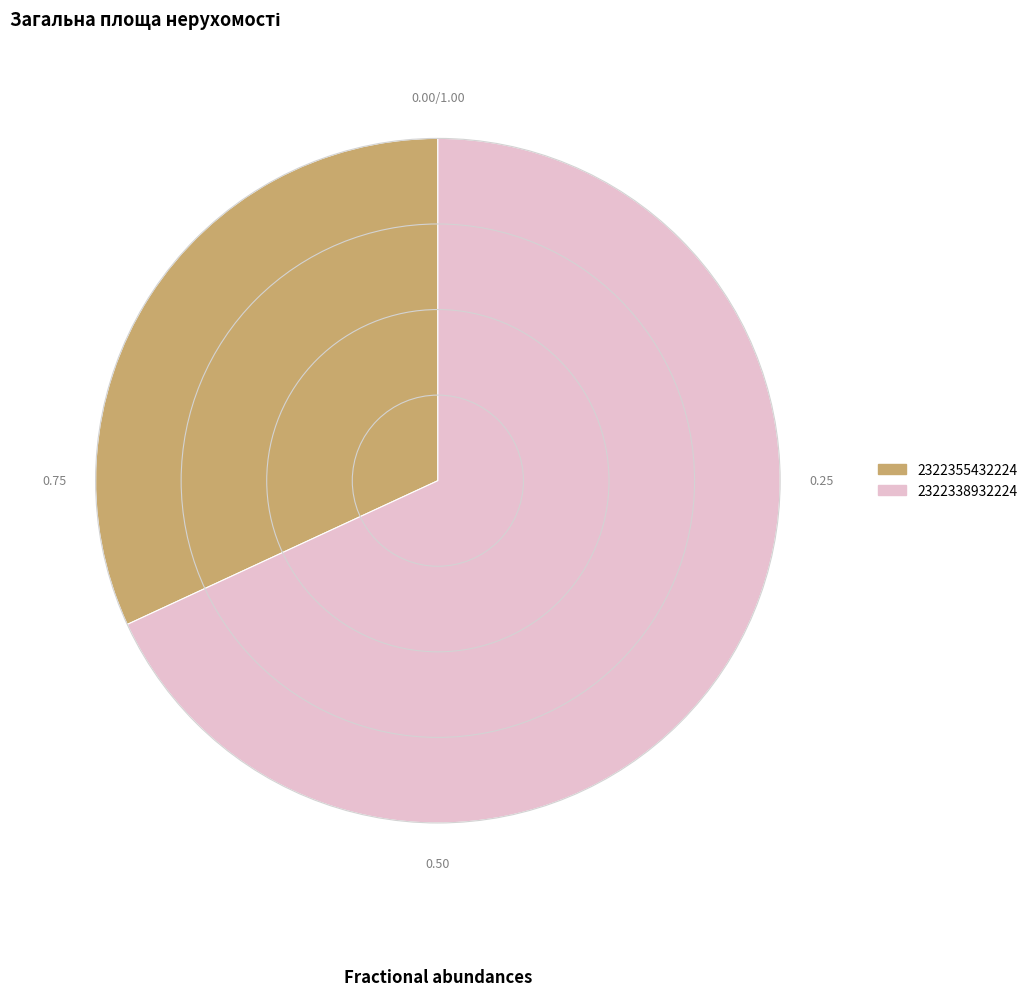

The 2322355432224 slice represents 32% of the pie. True or false?

True